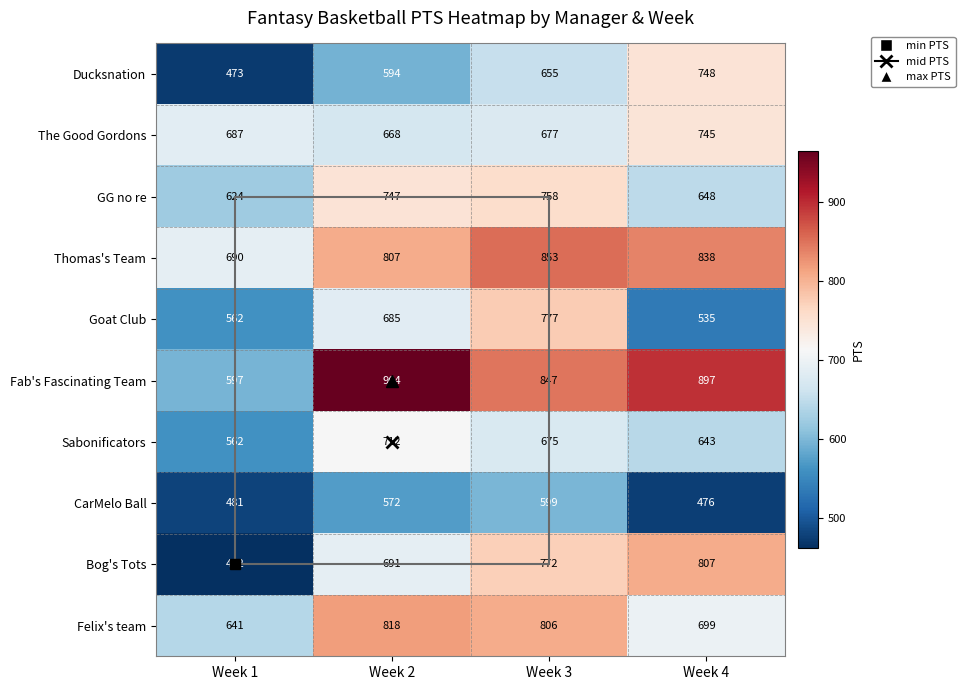

At which label is Goat Club closest to 656?

Week 2